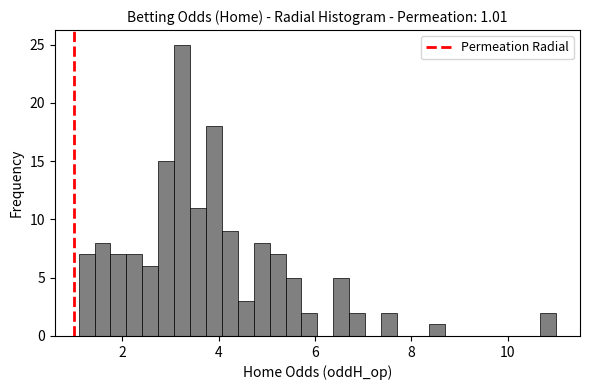

Around what value on the x-axis is the tallest bar? Give the approximate position of its centre, as read against the axis.

3.2